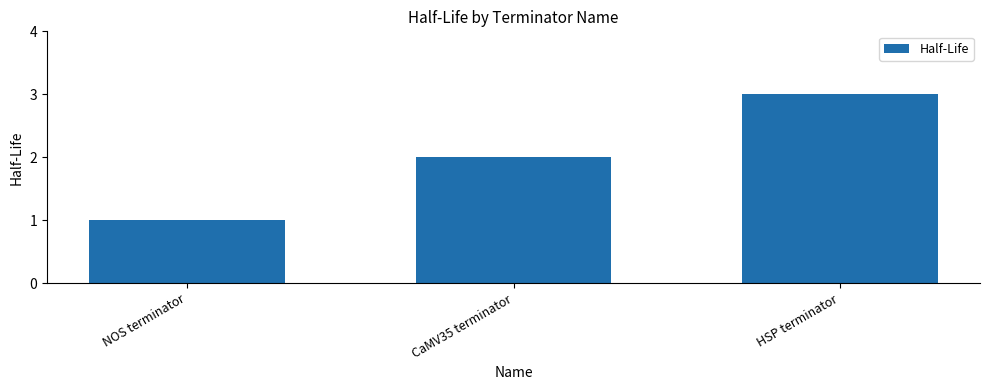

The chart shows a value of 3 at HSP terminator. True or false?

True